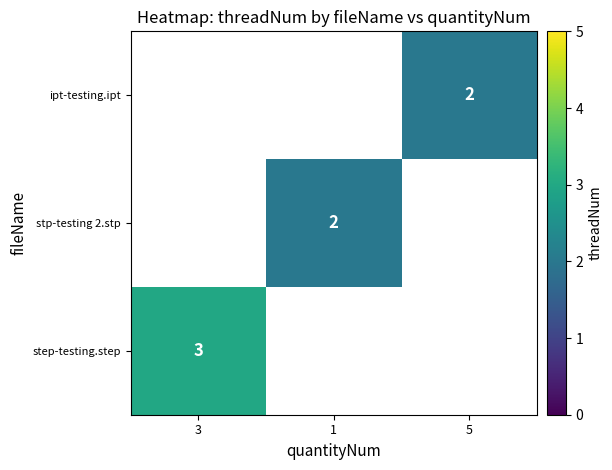

What is the minimum value shown in the chart?

2.0